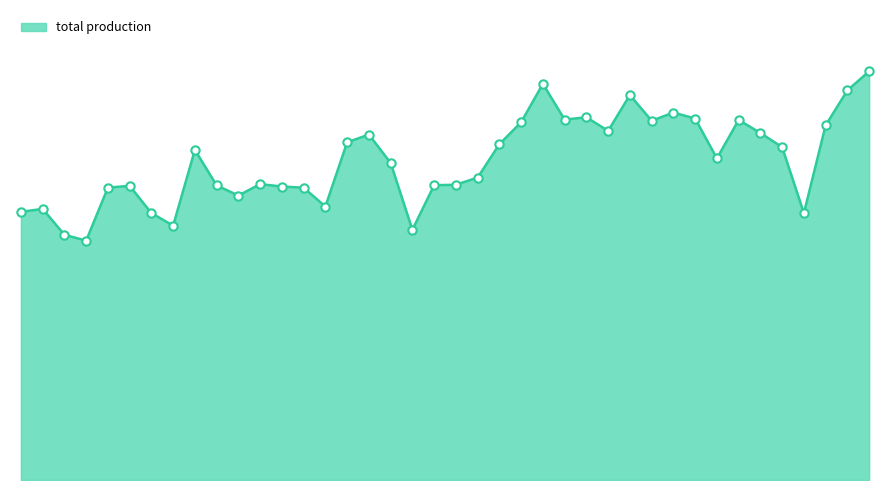

List the labels in order of value, largest first.

2025-02-09, 2025-01-25, 2025-02-08, 2025-01-29, 2025-01-31, 2025-01-27, 2025-02-01, 2025-01-26, 2025-02-03, 2025-01-30, 2025-01-24, 2025-02-07, 2025-01-28, 2025-02-04, 2025-01-17, 2025-01-16, 2025-01-23, 2025-02-05, 2025-01-09, 2025-02-02, 2025-01-18, 2025-01-22, 2025-01-12, 2025-01-21, 2025-01-20, 2025-01-10, 2025-01-06, 2025-01-13, 2025-01-05, 2025-01-14, 2025-01-11, 2025-01-15, 2025-01-02, 2025-01-01, 2025-01-07, 2025-02-06, 2025-01-08, 2025-01-19, 2025-01-03, 2025-01-04